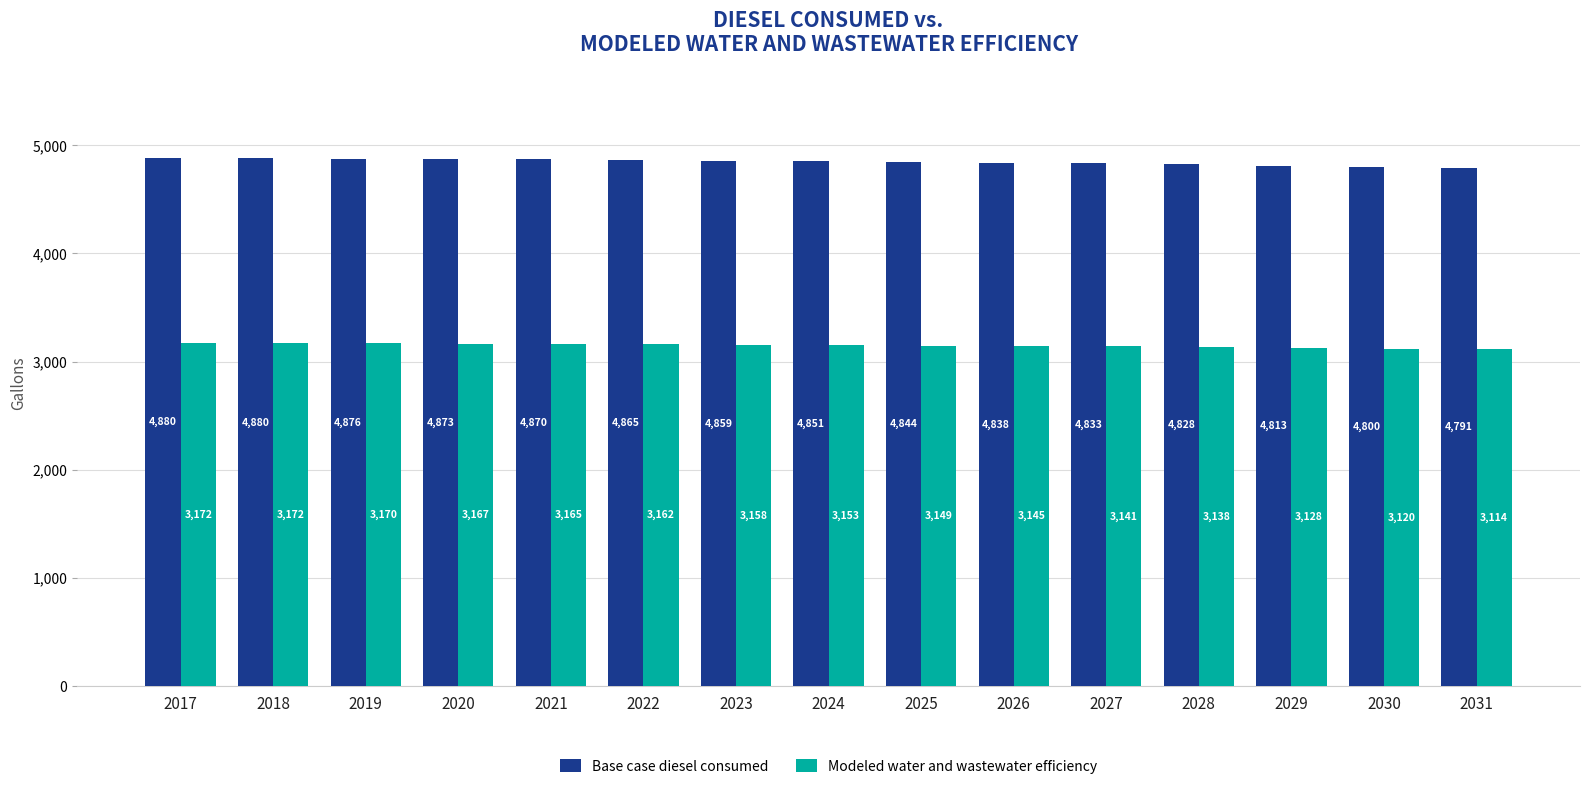

Count the number of categories in the chart.

15